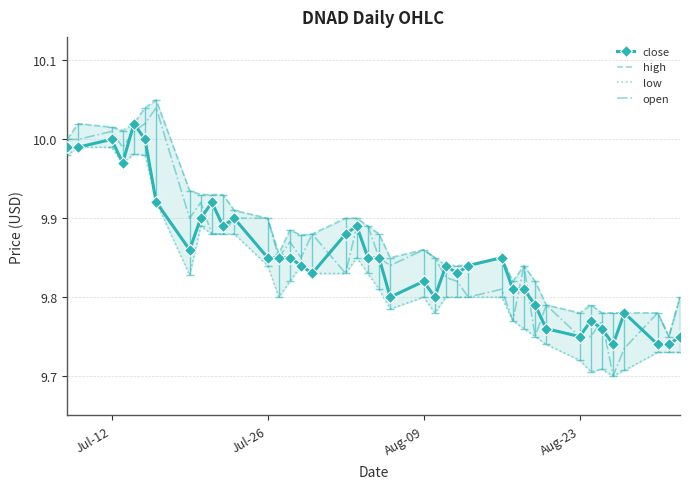

What is the difference between the second highest and second lowest values in the close series?

0.3